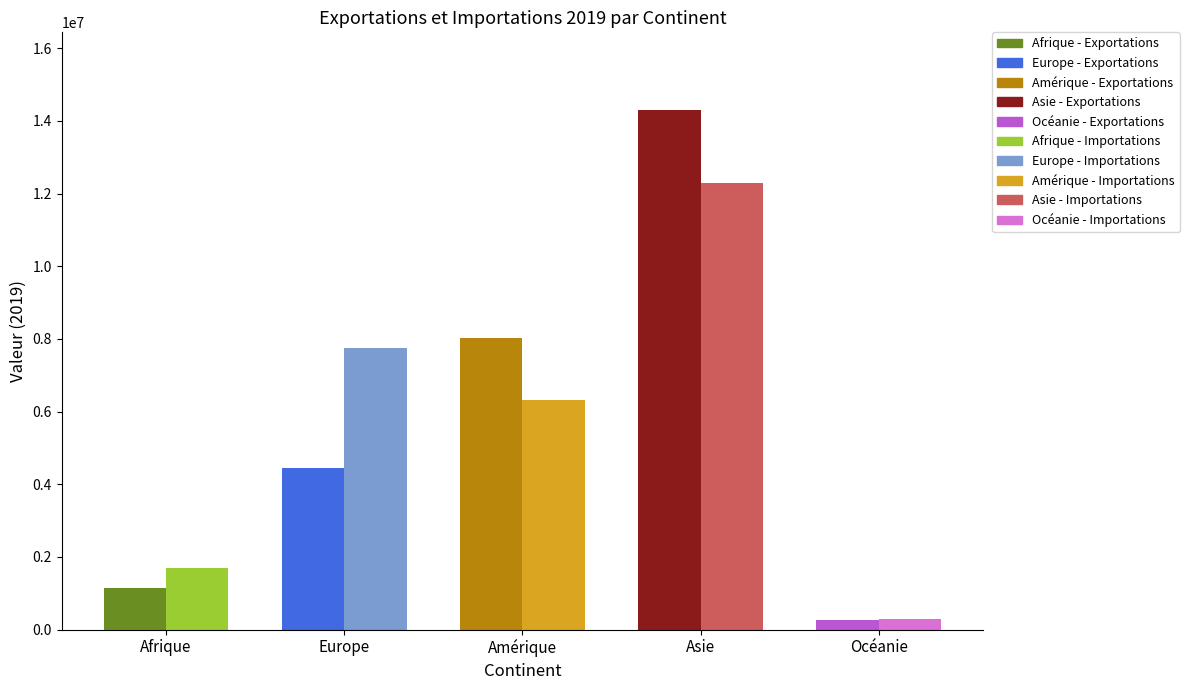

What position from the left is Europe?

2